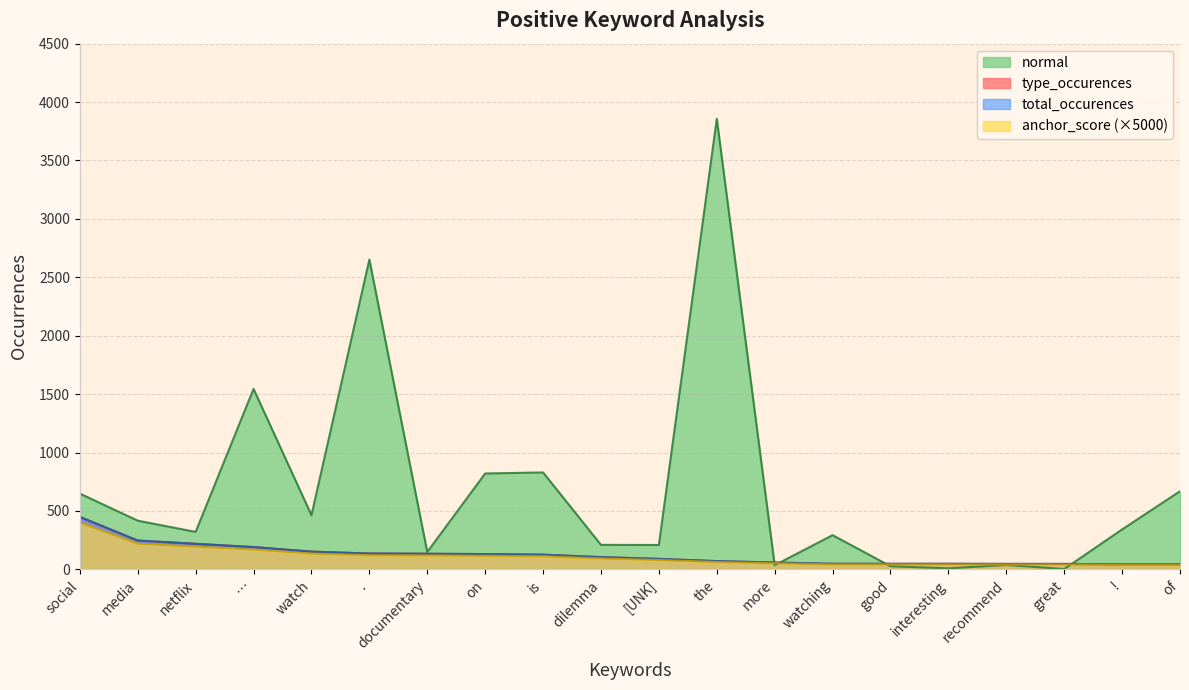

Which series changed the most between media and interesting?

normal